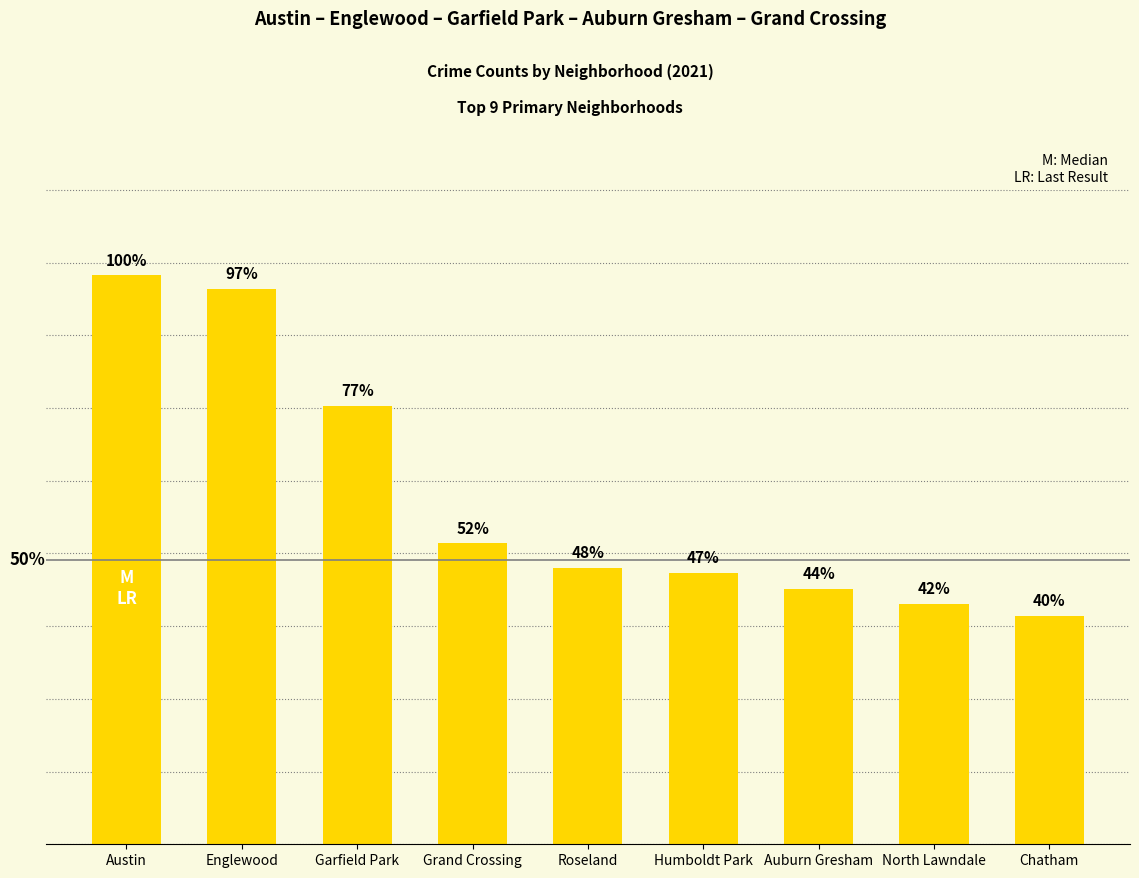

The value at Humboldt Park is 988. True or false?

False